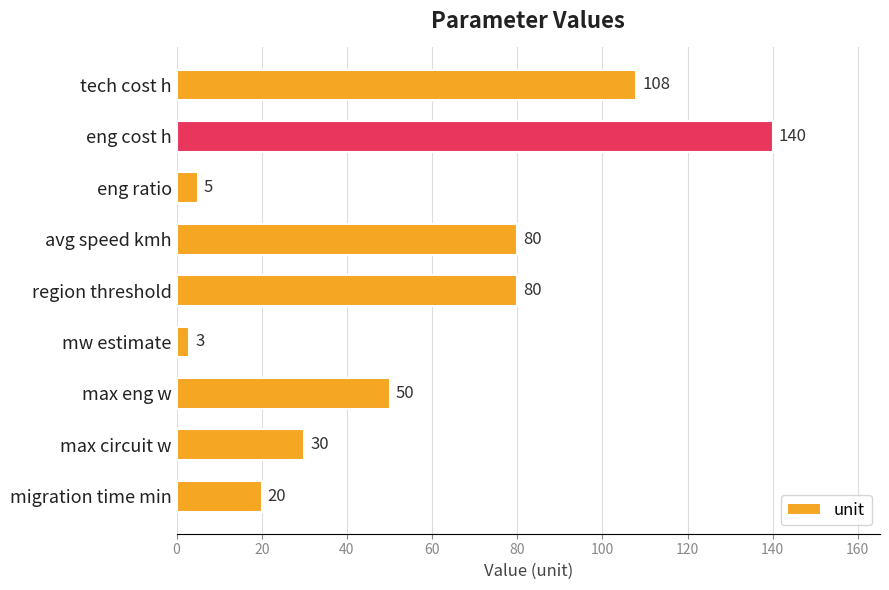

At which category does the chart reach its peak across all series?

eng cost h